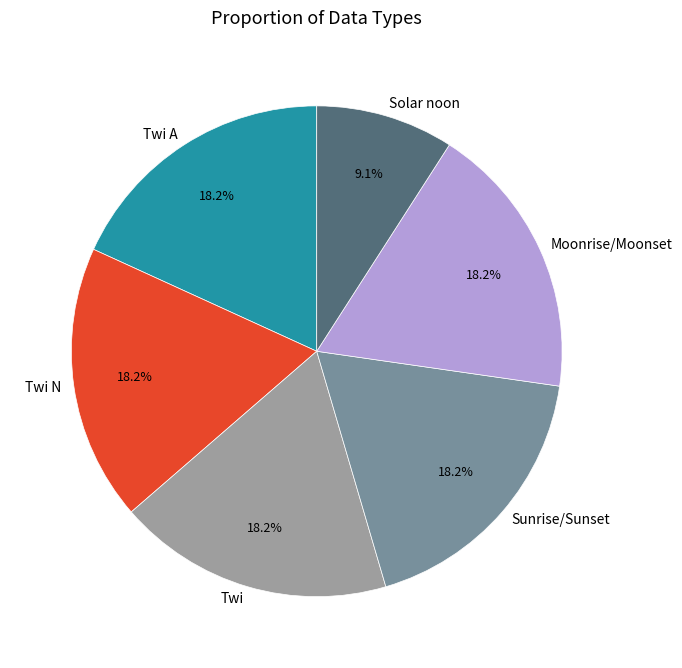

Which has a higher value, Sunrise/Sunset or Solar noon?

Sunrise/Sunset